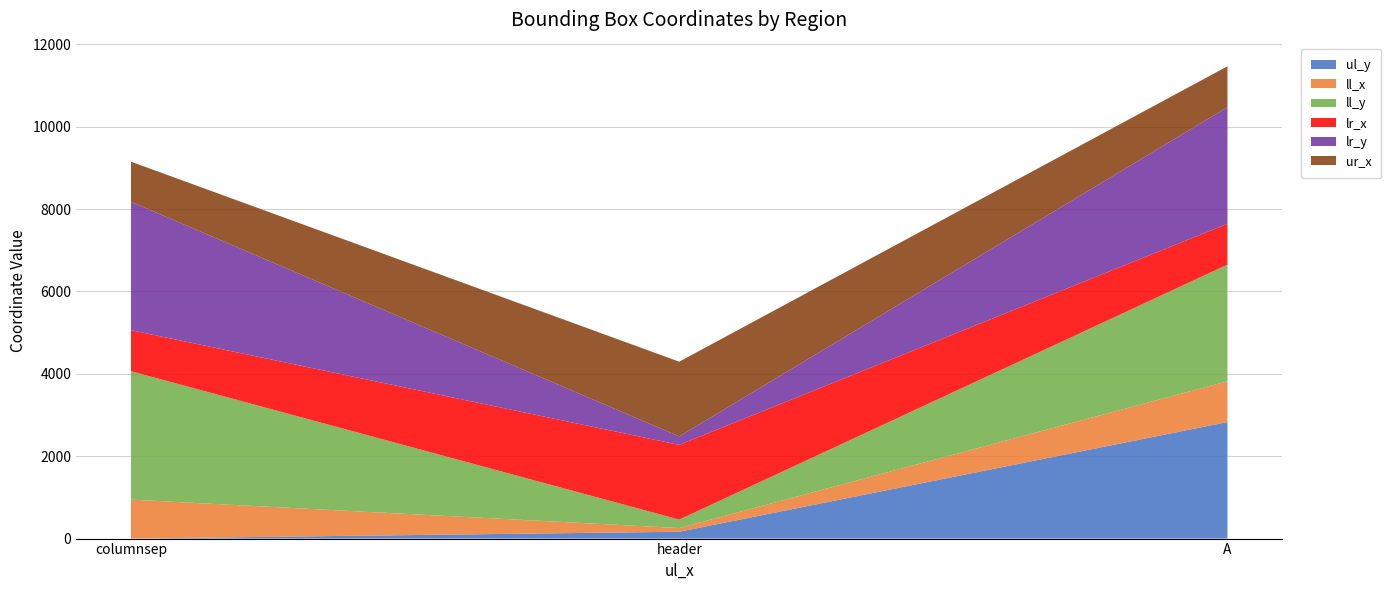

Reading left to right, list all the values displayed in this chart.

ul_y: columnsep=0	header=166	A=2829
ll_x: columnsep=946	header=90	A=990
ll_y: columnsep=3117	header=205	A=2831
lr_x: columnsep=996	header=1814	A=992
lr_y: columnsep=3117	header=205	A=2831
ur_x: columnsep=973	header=1814	A=992